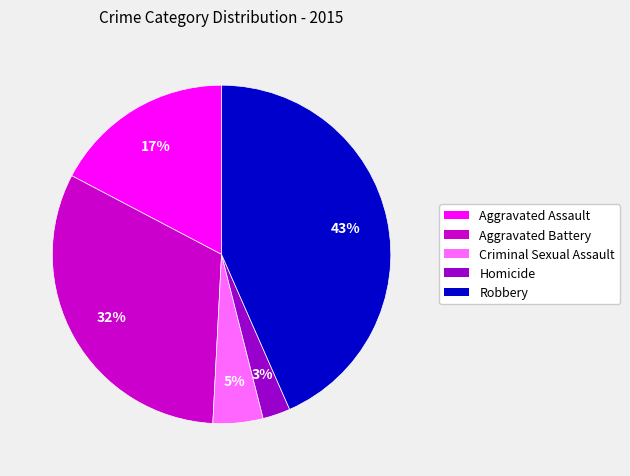

Which has a higher value, Criminal Sexual Assault or Robbery?

Robbery